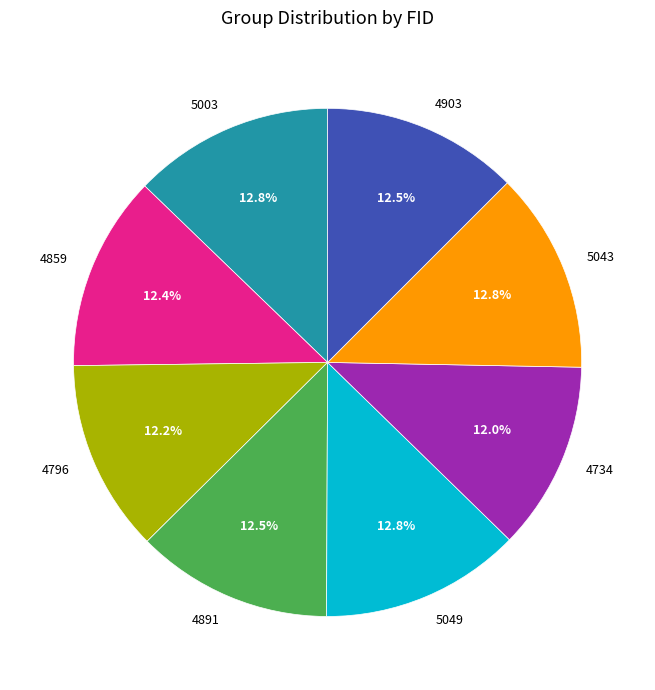

Does any single category account for the majority?

No